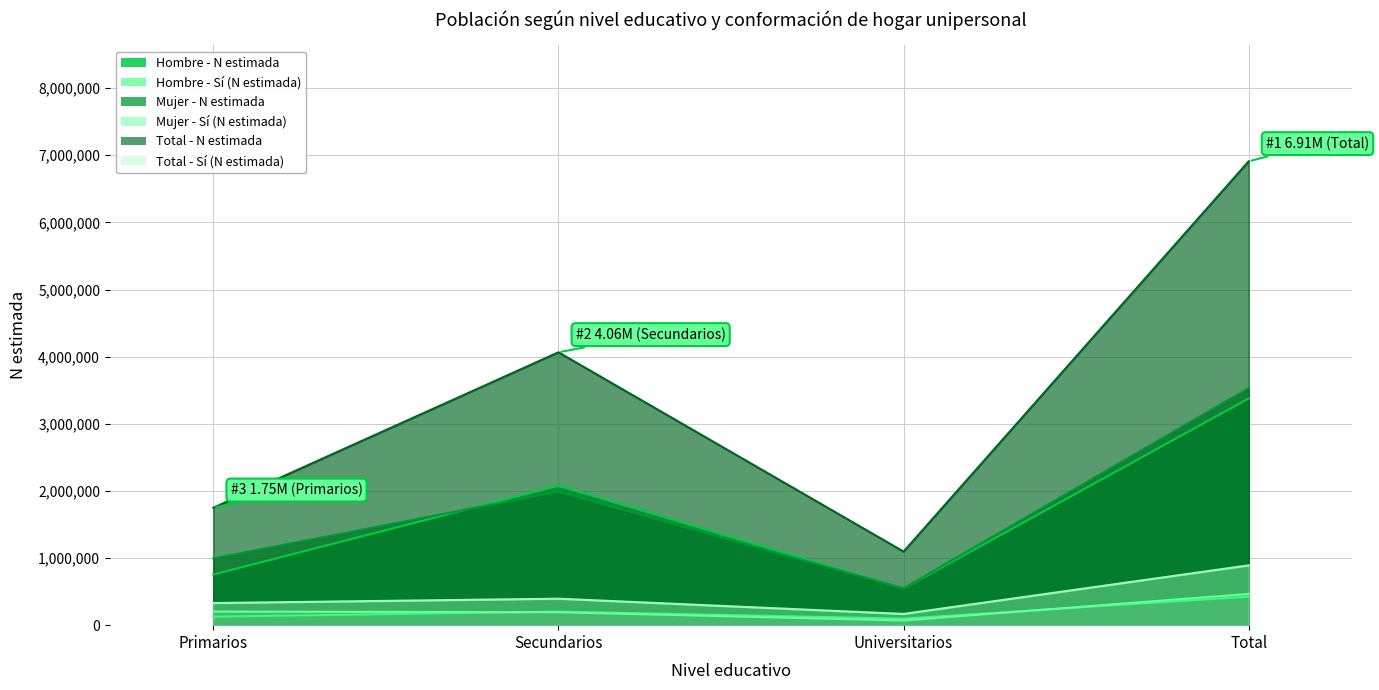

What value does the Total - Sí (N estimada) series have at Primarios?

329310